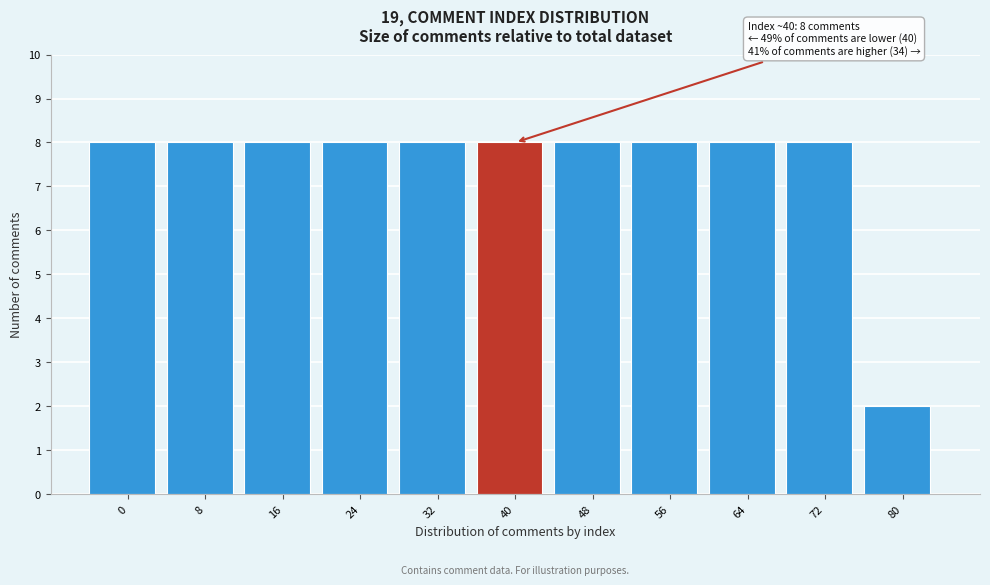

Reading left to right, transcribe all the data shown in this chart.

0=8	8=8	16=8	24=8	32=8	40=8	48=8	56=8	64=8	72=8	80=2